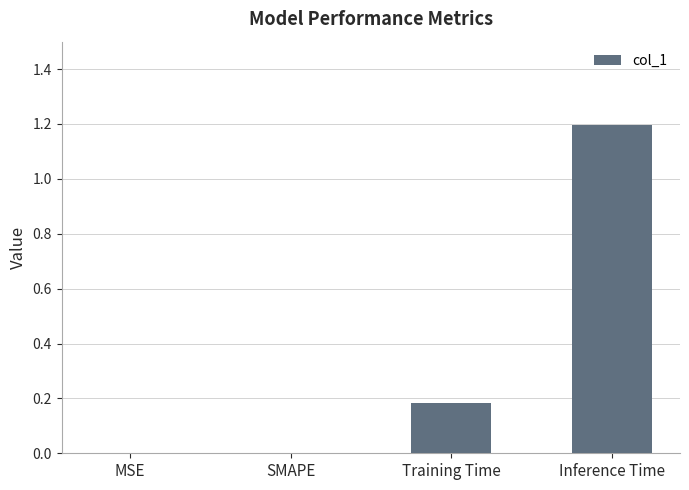

The value at SMAPE is 0.6. True or false?

False